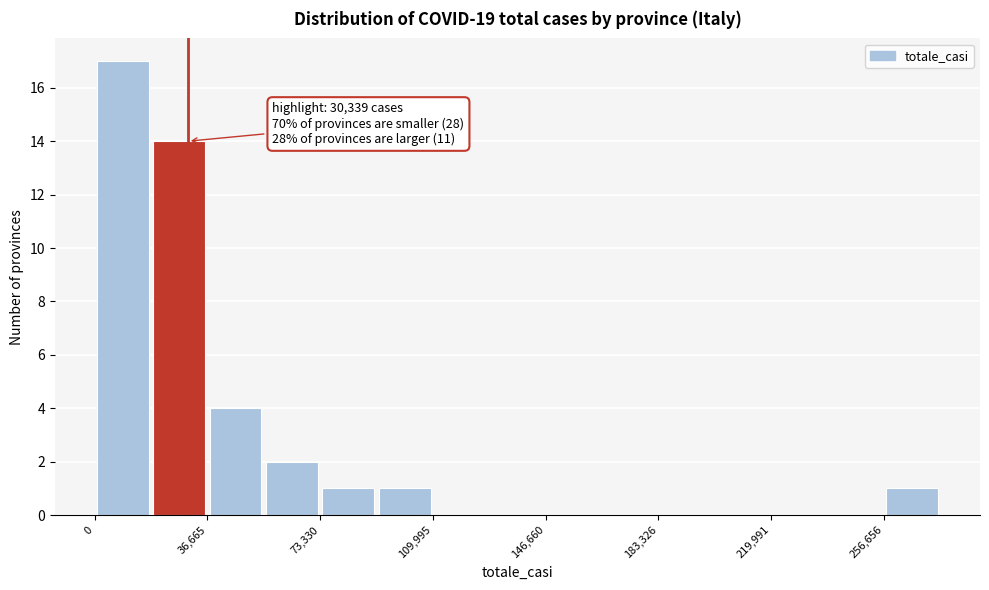

Around what value on the x-axis is the tallest bar? Give the approximate position of its centre, as read against the axis.

10000